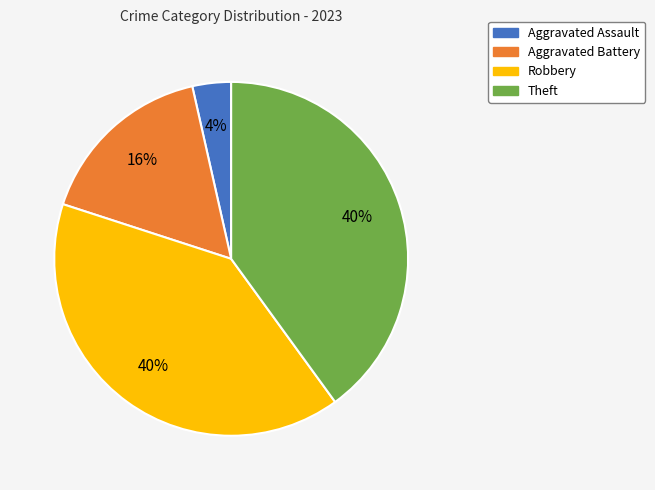

What is the smallest slice in the pie chart?

Aggravated Assault